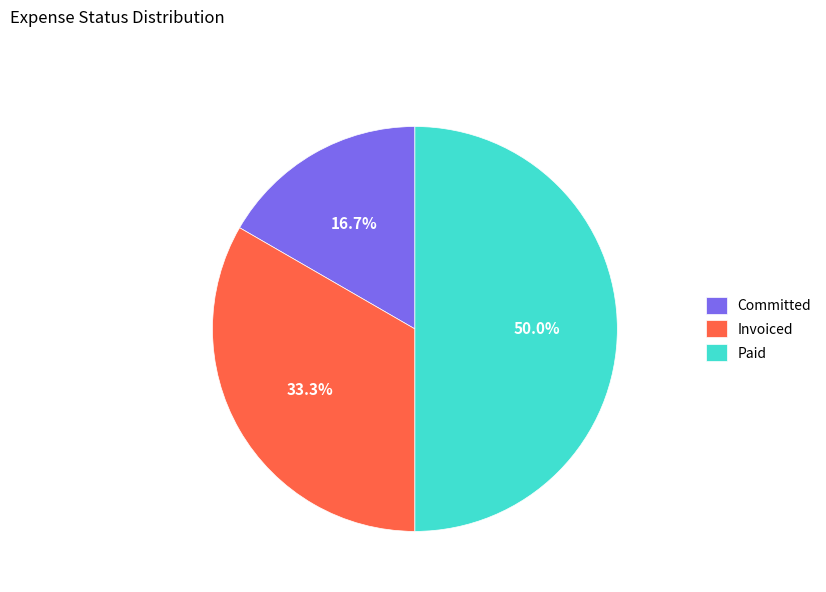

What is the total percentage of Committed and Invoiced?

50.0%